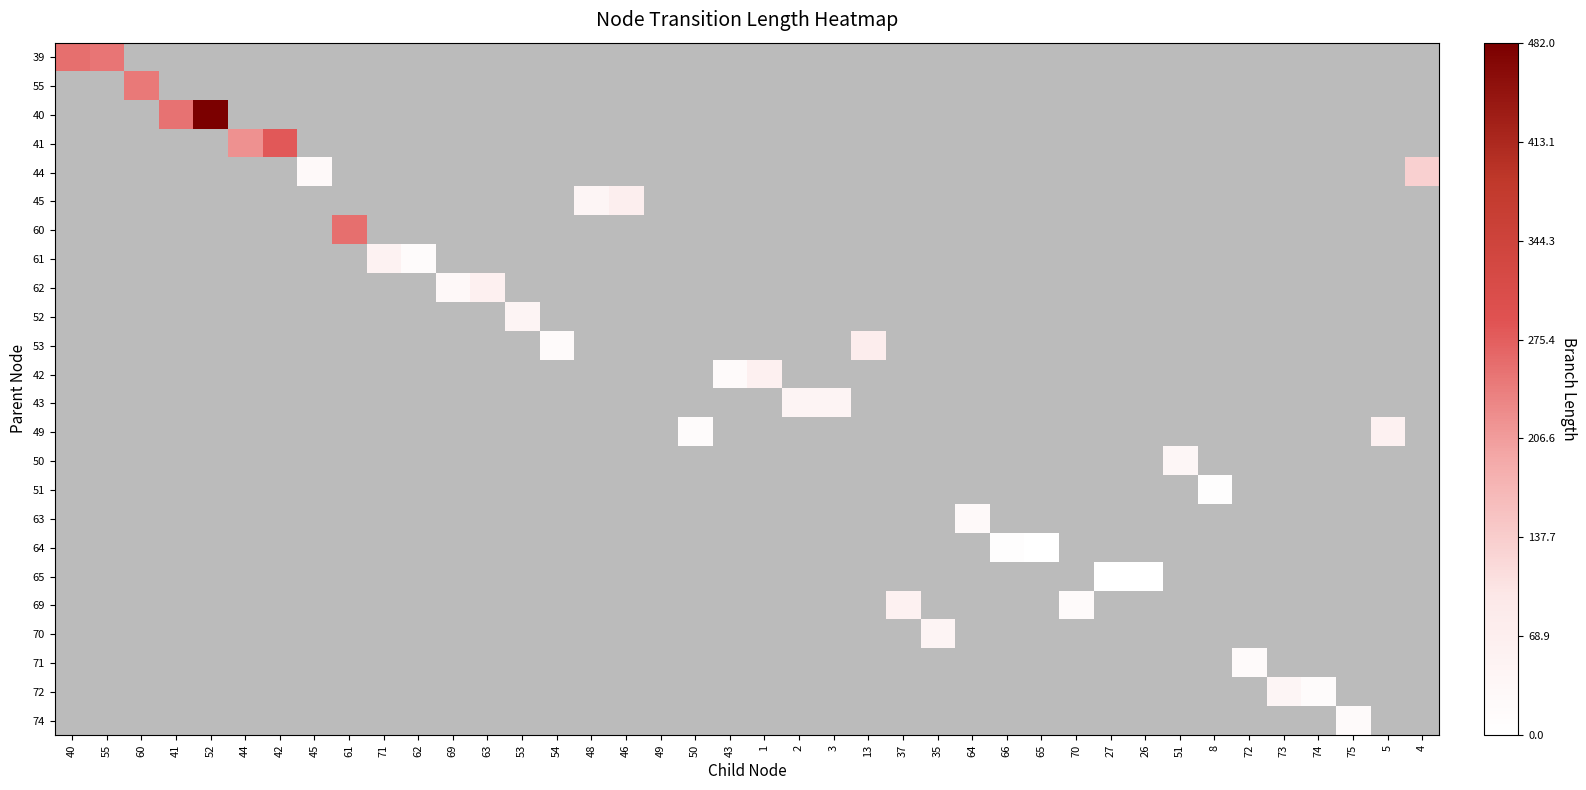

What is the smallest value displayed?

0.1